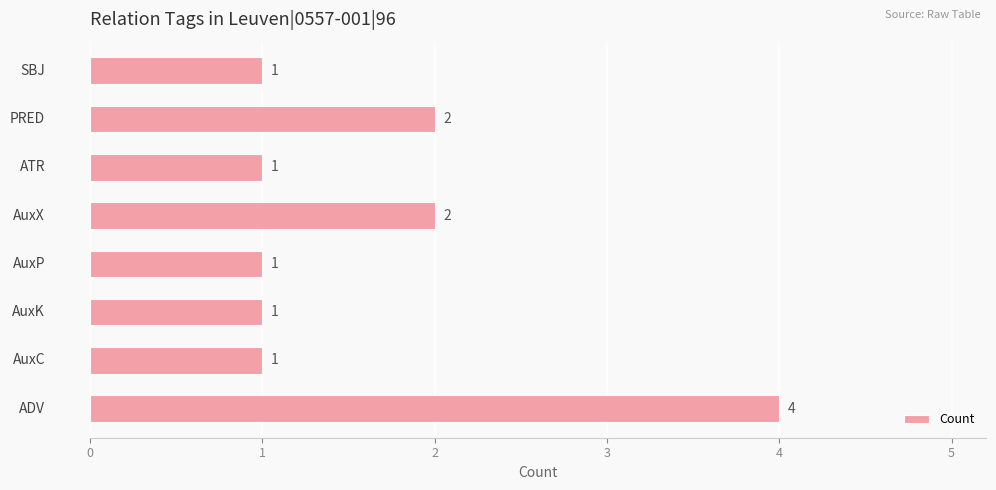

How many bars are there in total?

8